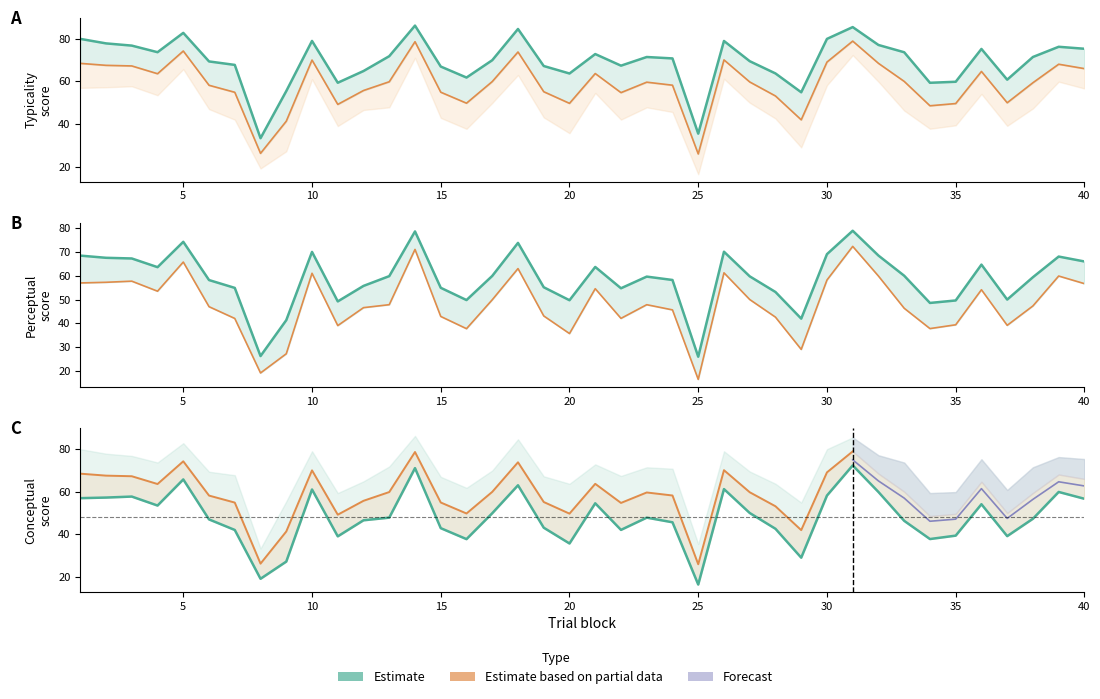

Rank the series by their maximum value, from lowest to highest.

conceptual, perceptual, typicality